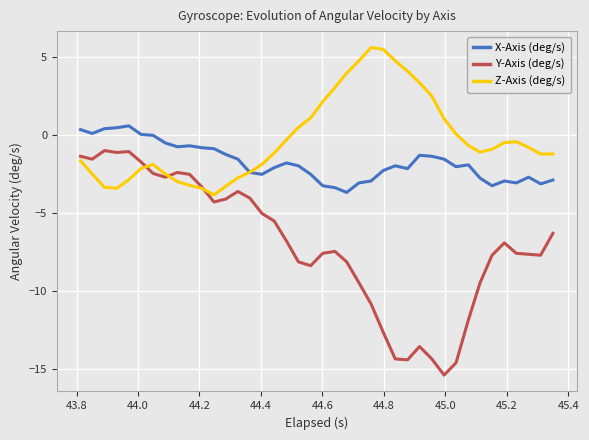

What is the minimum value for Z-Axis (deg/s)?

-3.8